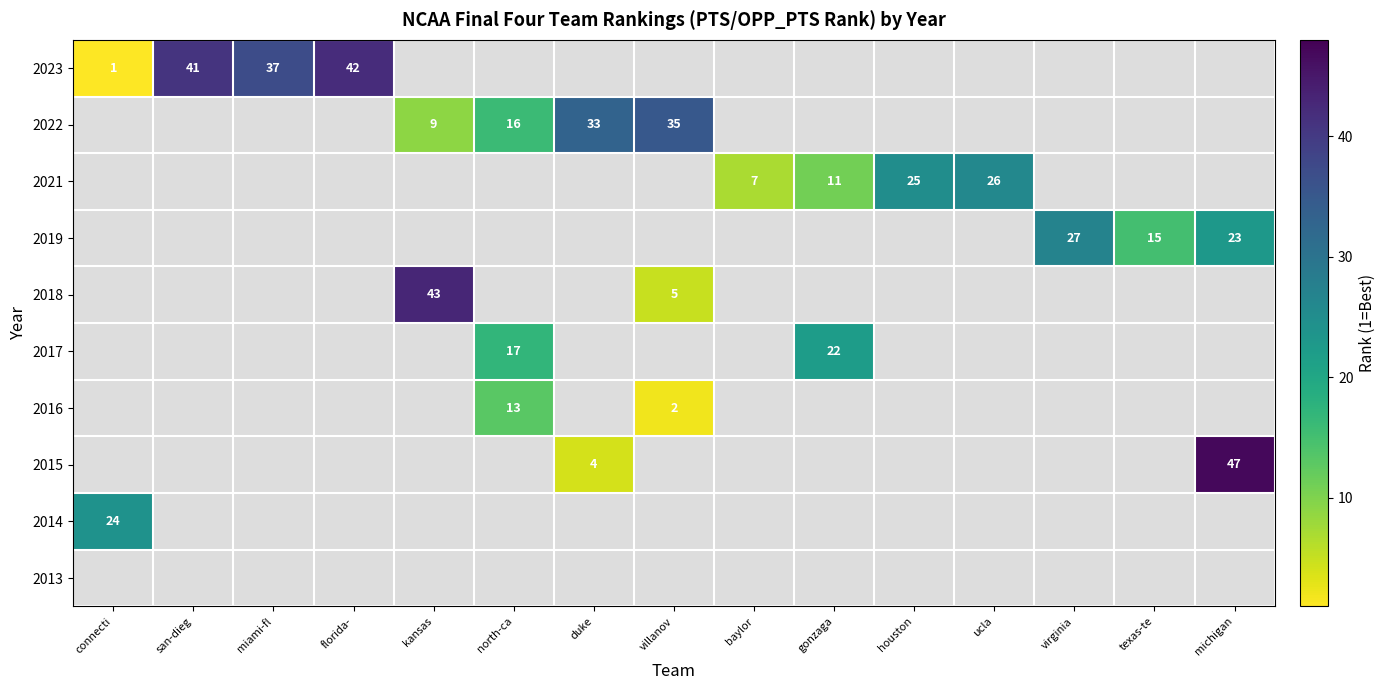

Is it true that 2016 equals 3 at villanov?

False